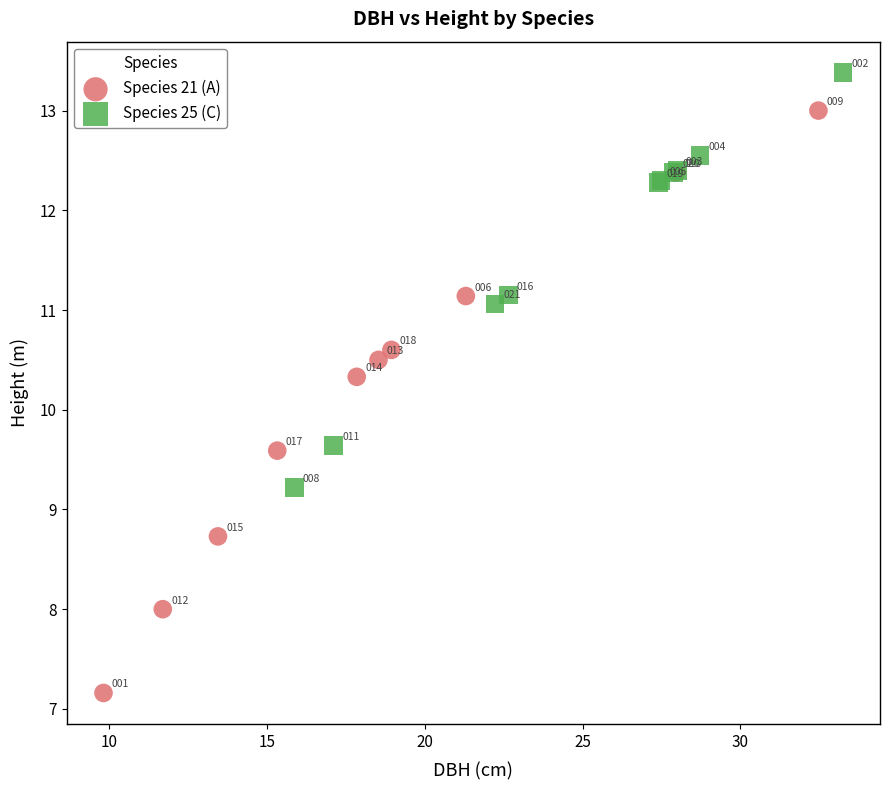

Which series has the widest spread of Y values?

Species 21 (A)